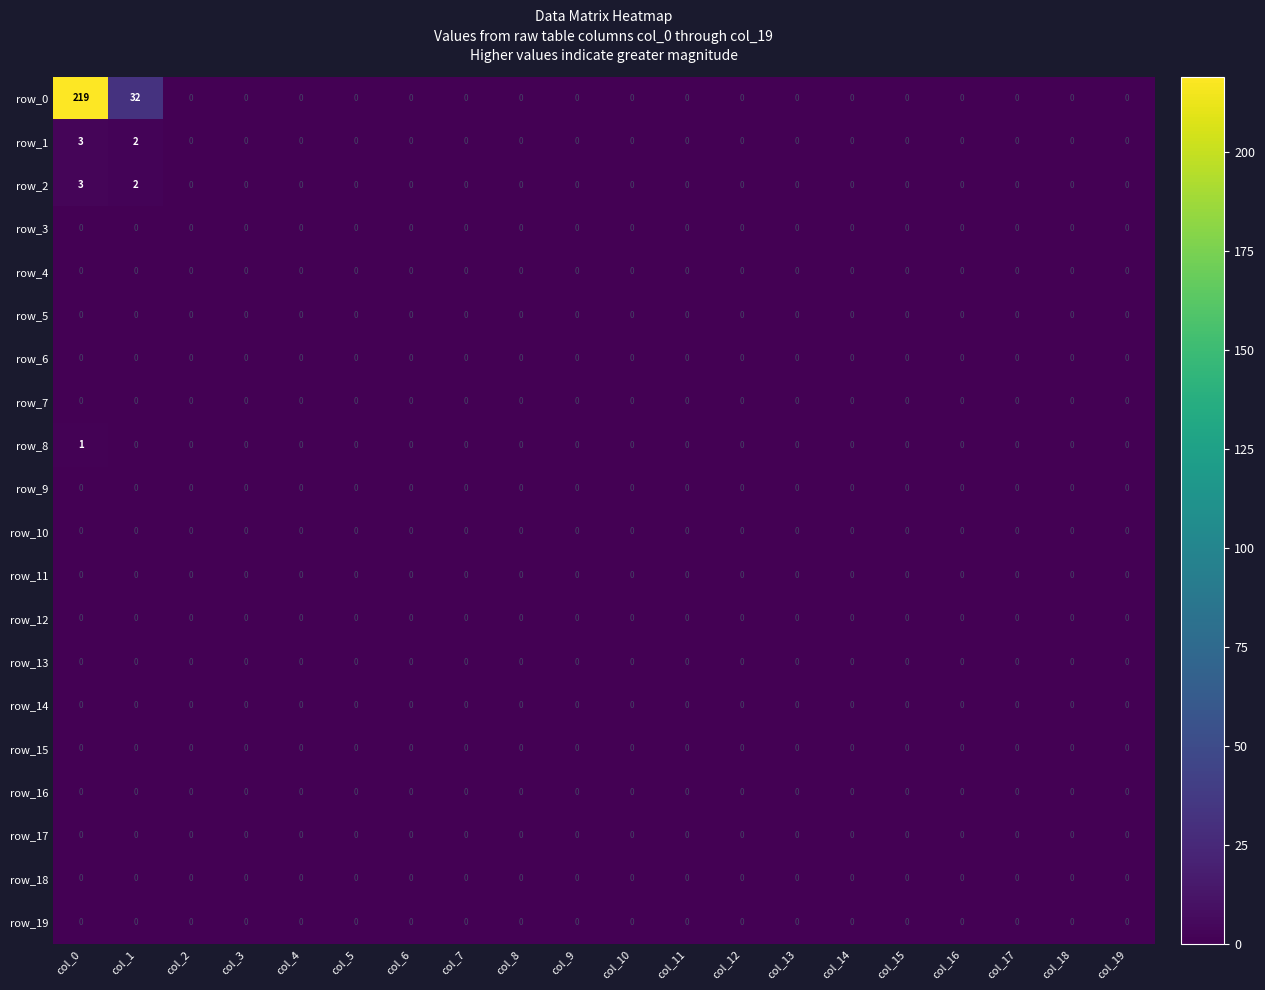

Reading left to right, list all the values displayed in this chart.

row_0: 219	32	0	0	0	0	0	0	0	0	0	0	0	0	0	0	0	0	0	0
row_1: 3	2	0	0	0	0	0	0	0	0	0	0	0	0	0	0	0	0	0	0
row_2: 3	2	0	0	0	0	0	0	0	0	0	0	0	0	0	0	0	0	0	0
row_3: 0	0	0	0	0	0	0	0	0	0	0	0	0	0	0	0	0	0	0	0
row_4: 0	0	0	0	0	0	0	0	0	0	0	0	0	0	0	0	0	0	0	0
row_5: 0	0	0	0	0	0	0	0	0	0	0	0	0	0	0	0	0	0	0	0
row_6: 0	0	0	0	0	0	0	0	0	0	0	0	0	0	0	0	0	0	0	0
row_7: 0	0	0	0	0	0	0	0	0	0	0	0	0	0	0	0	0	0	0	0
row_8: 1	0	0	0	0	0	0	0	0	0	0	0	0	0	0	0	0	0	0	0
row_9: 0	0	0	0	0	0	0	0	0	0	0	0	0	0	0	0	0	0	0	0
row_10: 0	0	0	0	0	0	0	0	0	0	0	0	0	0	0	0	0	0	0	0
row_11: 0	0	0	0	0	0	0	0	0	0	0	0	0	0	0	0	0	0	0	0
row_12: 0	0	0	0	0	0	0	0	0	0	0	0	0	0	0	0	0	0	0	0
row_13: 0	0	0	0	0	0	0	0	0	0	0	0	0	0	0	0	0	0	0	0
row_14: 0	0	0	0	0	0	0	0	0	0	0	0	0	0	0	0	0	0	0	0
row_15: 0	0	0	0	0	0	0	0	0	0	0	0	0	0	0	0	0	0	0	0
row_16: 0	0	0	0	0	0	0	0	0	0	0	0	0	0	0	0	0	0	0	0
row_17: 0	0	0	0	0	0	0	0	0	0	0	0	0	0	0	0	0	0	0	0
row_18: 0	0	0	0	0	0	0	0	0	0	0	0	0	0	0	0	0	0	0	0
row_19: 0	0	0	0	0	0	0	0	0	0	0	0	0	0	0	0	0	0	0	0